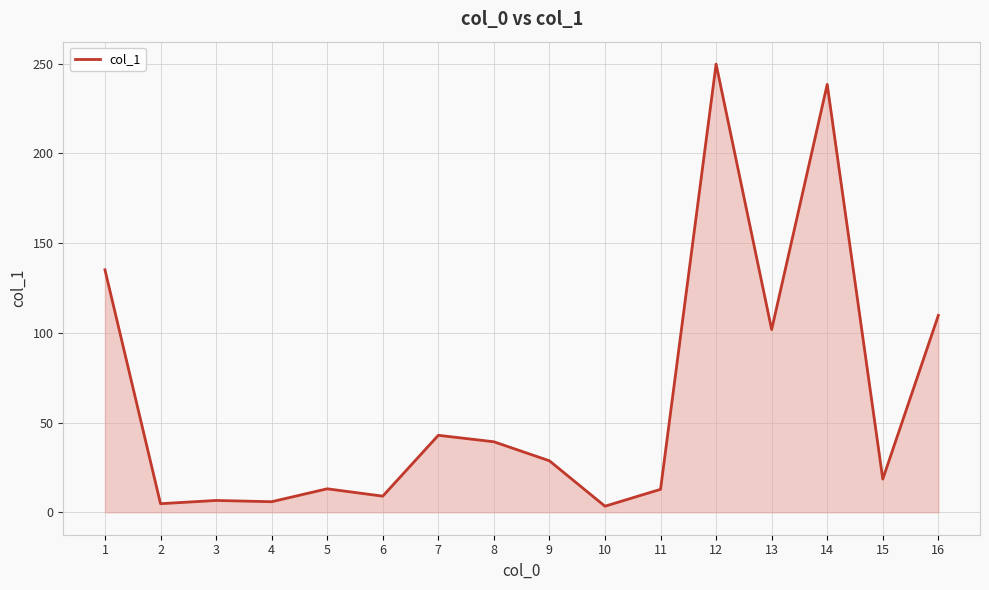

What is the approximate value at 3?

6.6